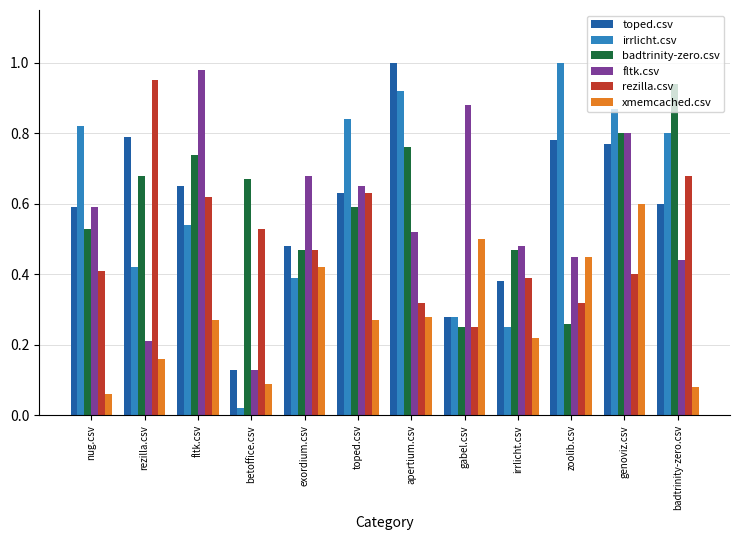

Which series has the widest spread of values?

irrlicht.csv